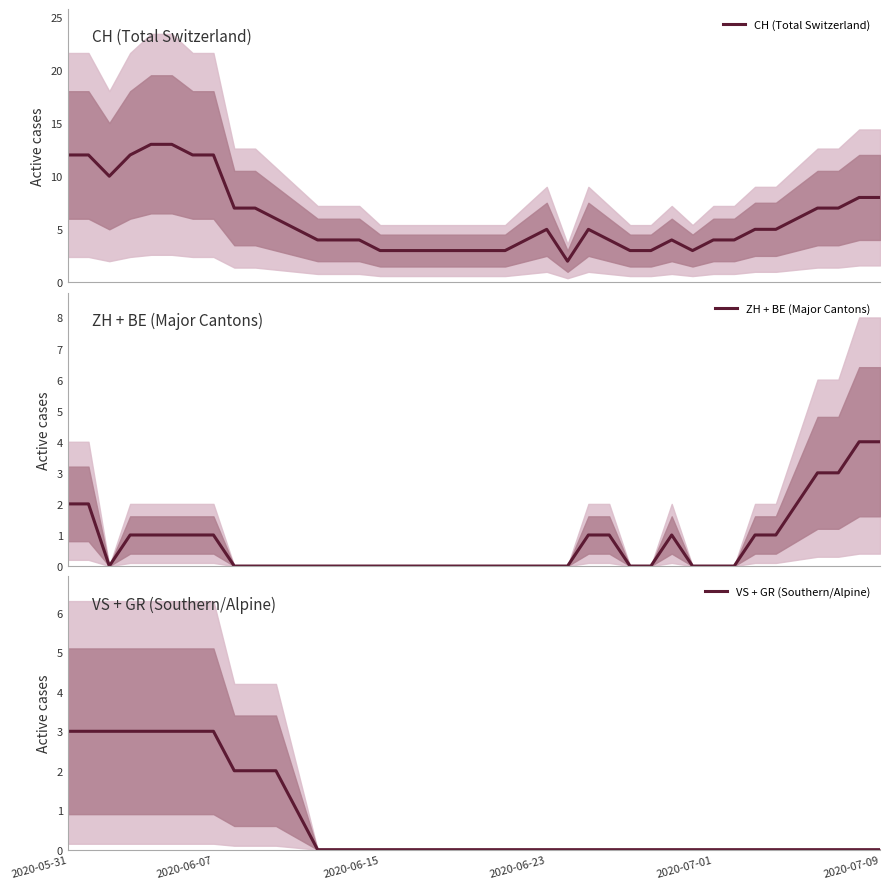

How many data points in CH (Total Switzerland) are above 5?

16